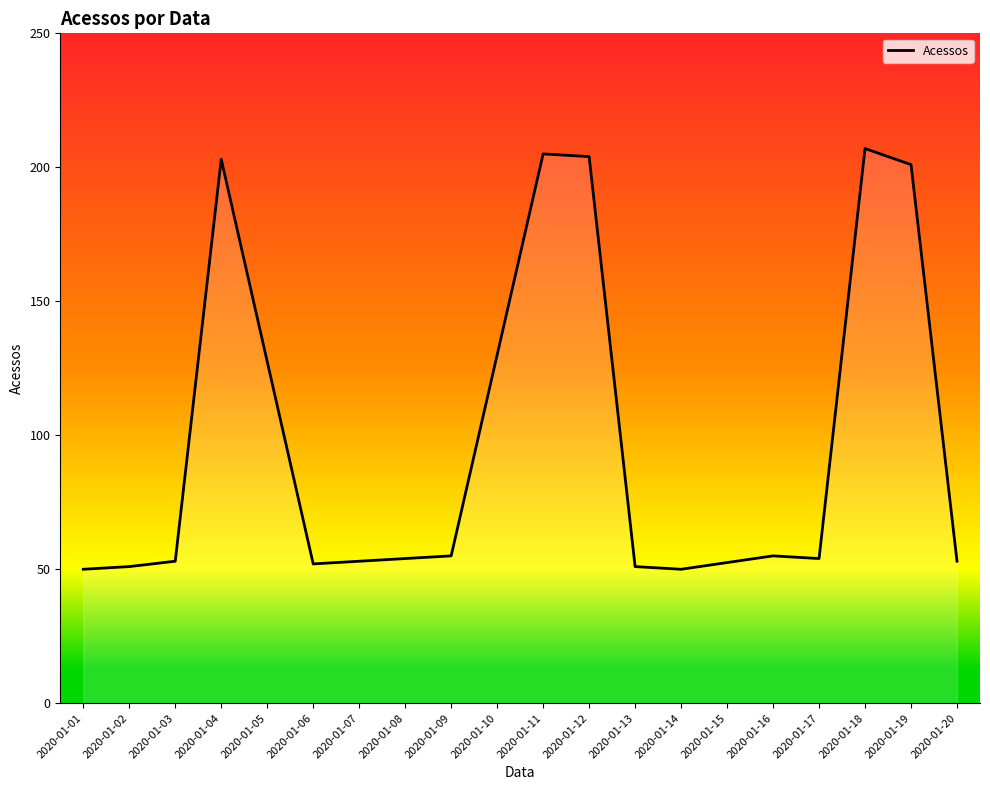

Approximately how many times larger is the value at 2020-01-02 compared to 2020-01-15?

1.0